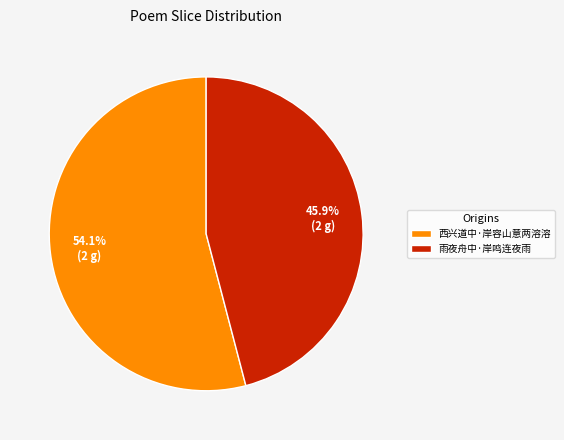

What is the total percentage of 西兴道中·岸容山意两溶溶 and 雨夜舟中·岸鸣连夜雨?

100.0%